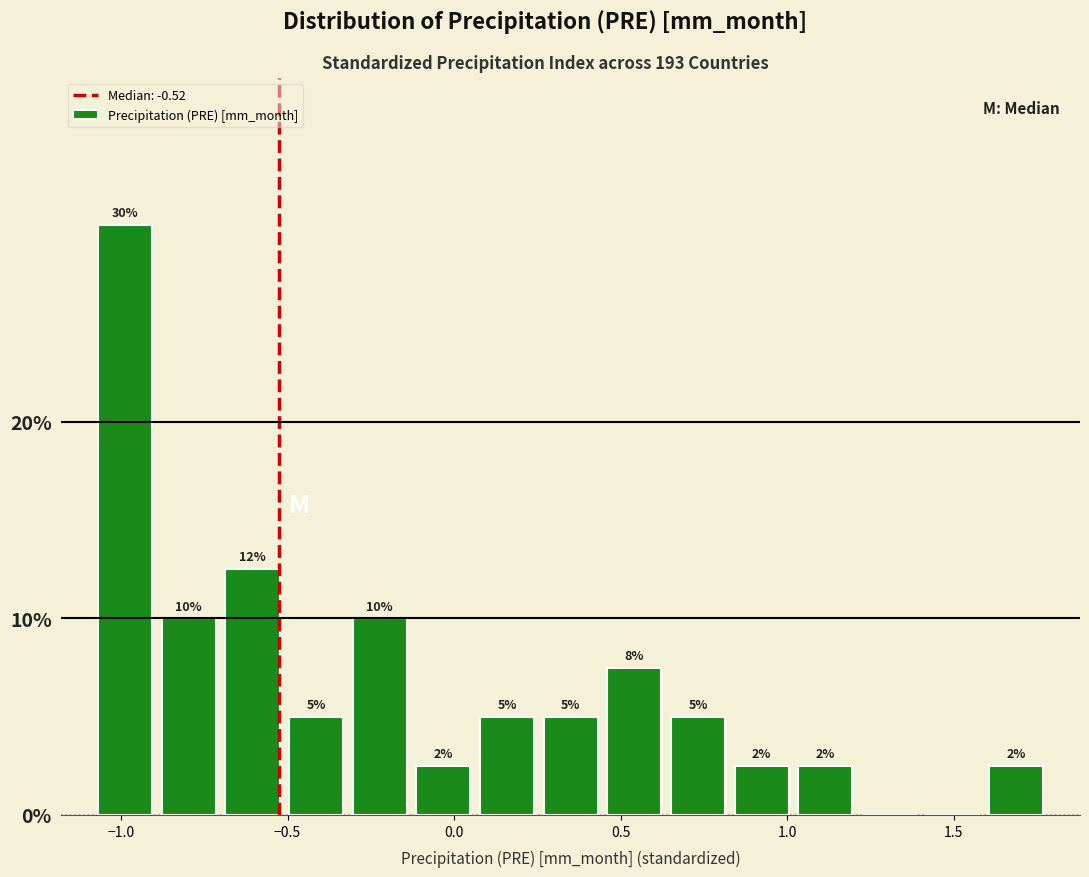

Around what value on the x-axis is the tallest bar? Give the approximate position of its centre, as read against the axis.

-1.00